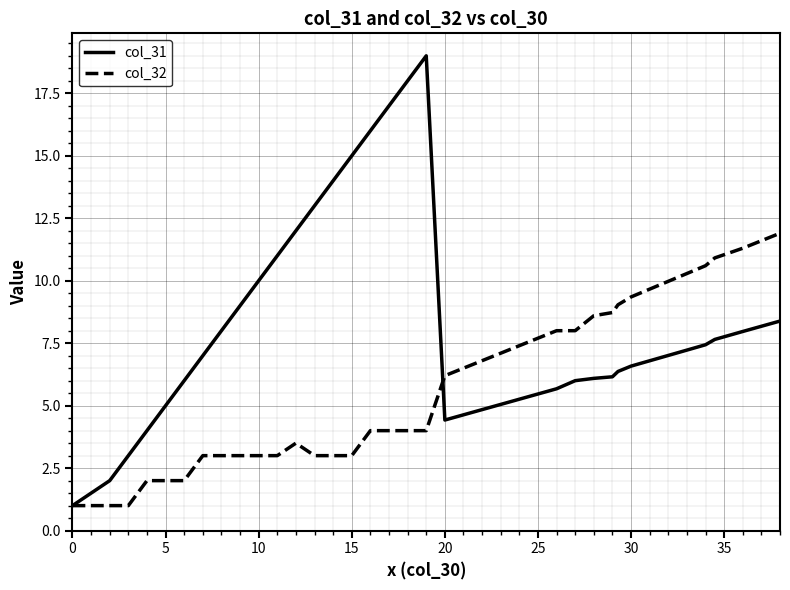

List the series in order of their peak value, lowest first.

col_32, col_31